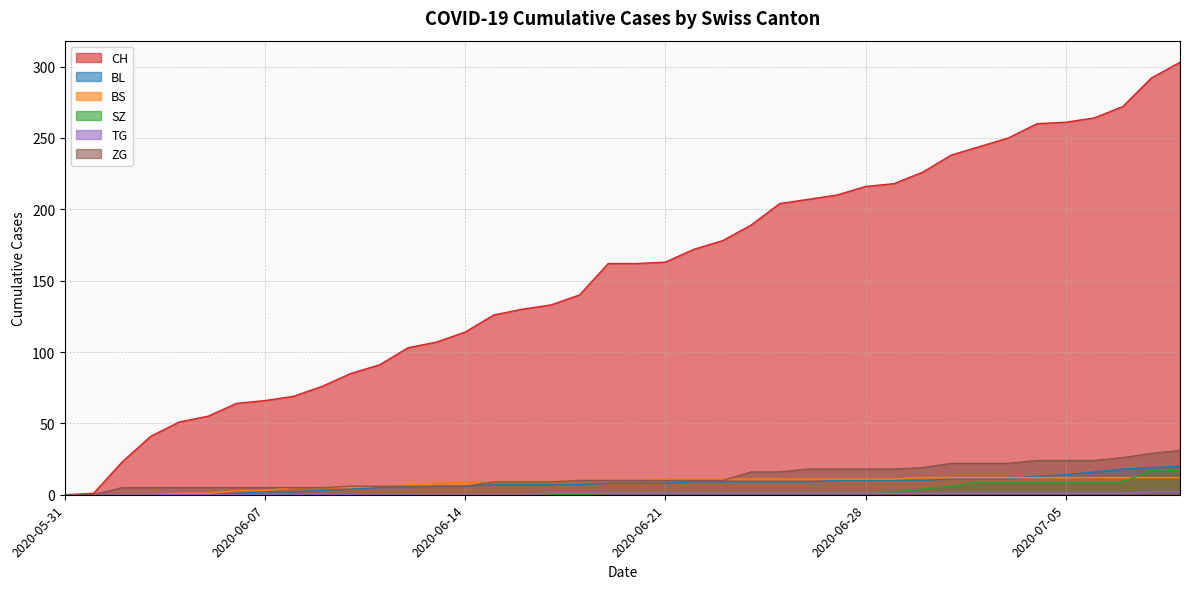

The value of CH at 2020-06-05 is 55. True or false?

True